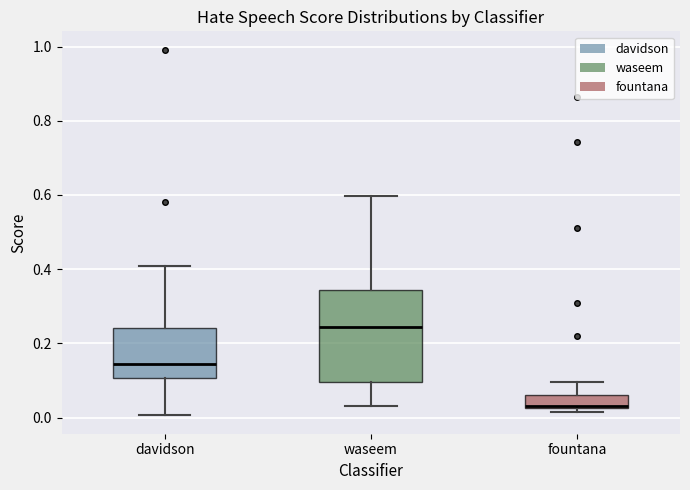

Comparing the boxes themselves (not the whiskers), which one is the tallest?

waseem